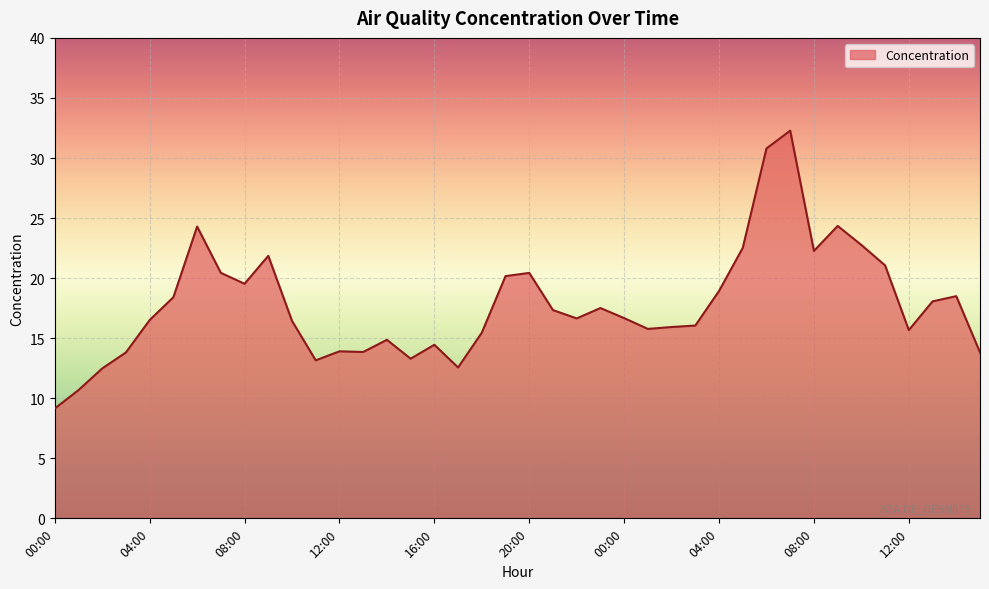

What is the difference between the maximum and minimum values?

23.1